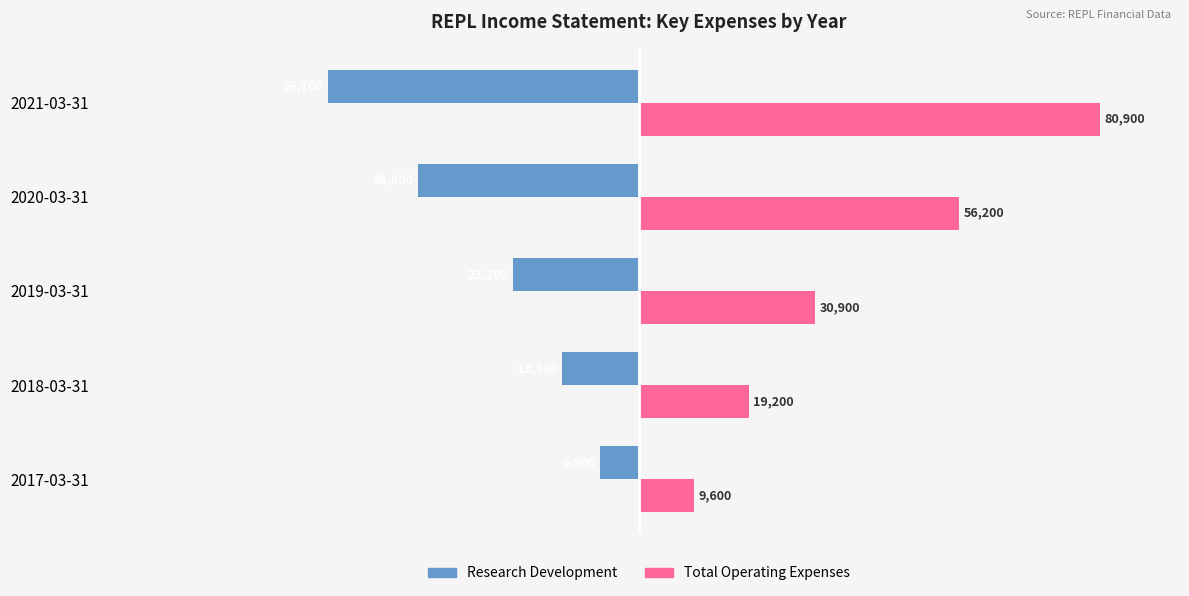

What is the difference between the maximum and minimum values in the Research Development series?

47800